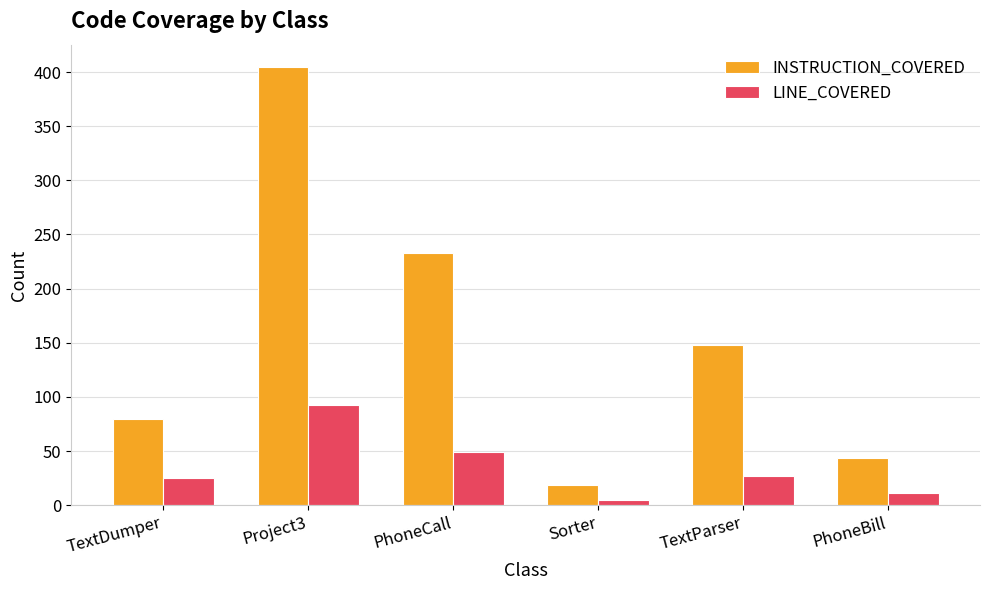

Rank the series by their average value, from highest to lowest.

INSTRUCTION_COVERED, LINE_COVERED